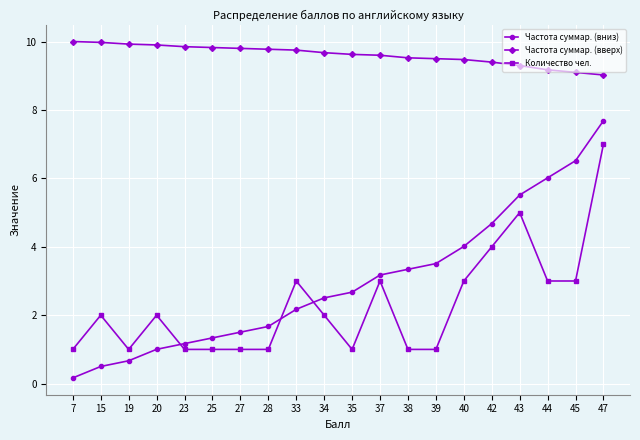

True or false: Количество чел. and Частота суммар. (вверх) intersect in this chart.

False